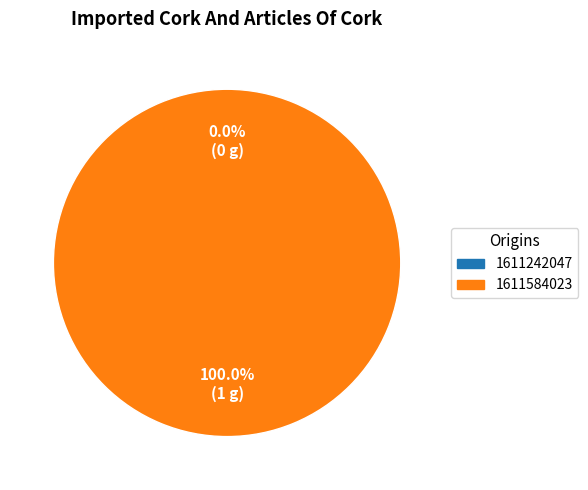

Count the number of slices in the pie.

2